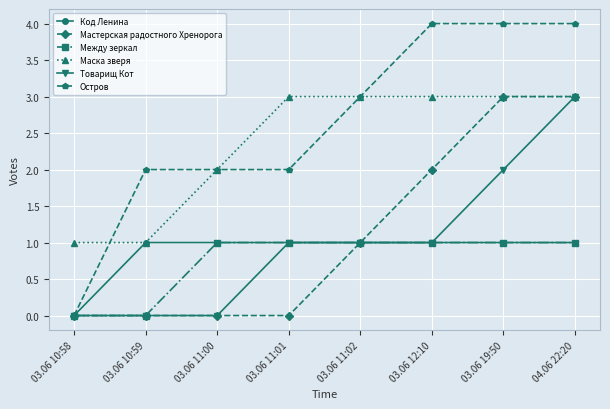

The value of Маска зверя at 03.06 11:00 is 1. True or false?

False